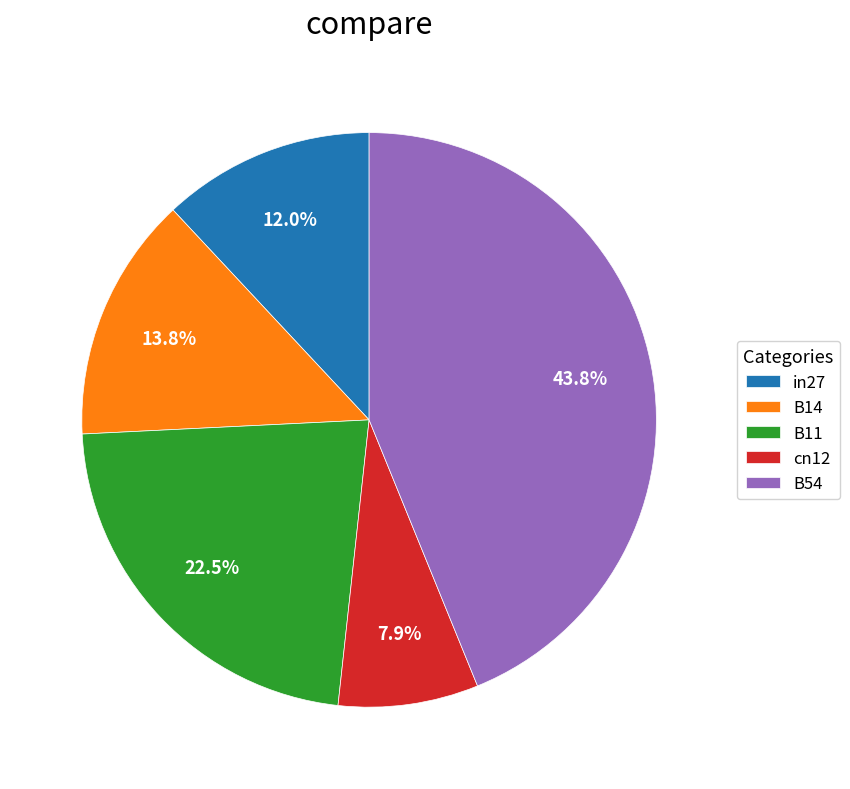

To the nearest percent, what is the average slice percentage?

20%